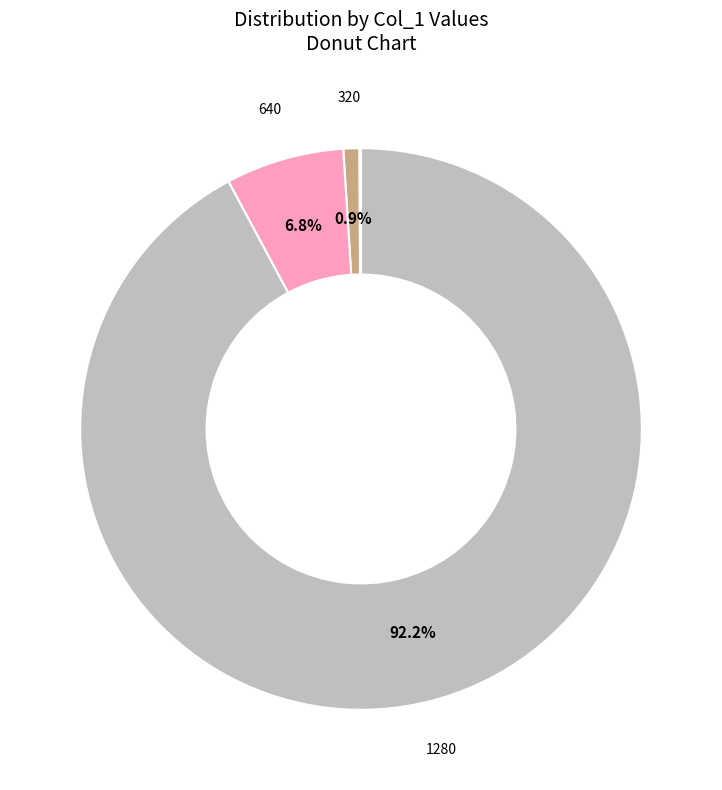

To the nearest percent, what is the average slice percentage?

12%